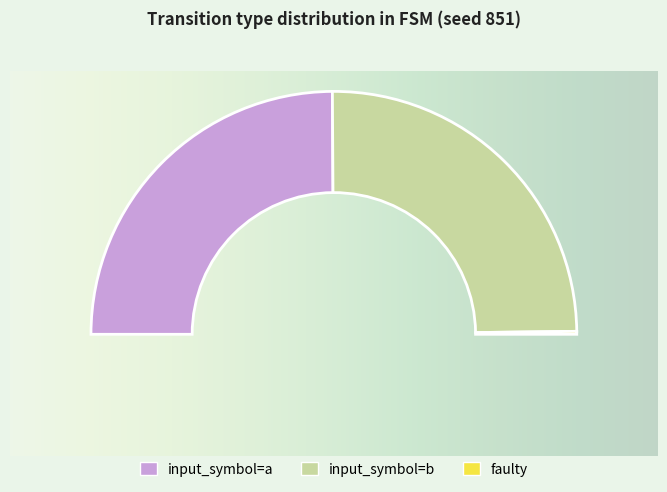

To the nearest percent, what is the combined percentage of input_symbol=a and faulty?

50%